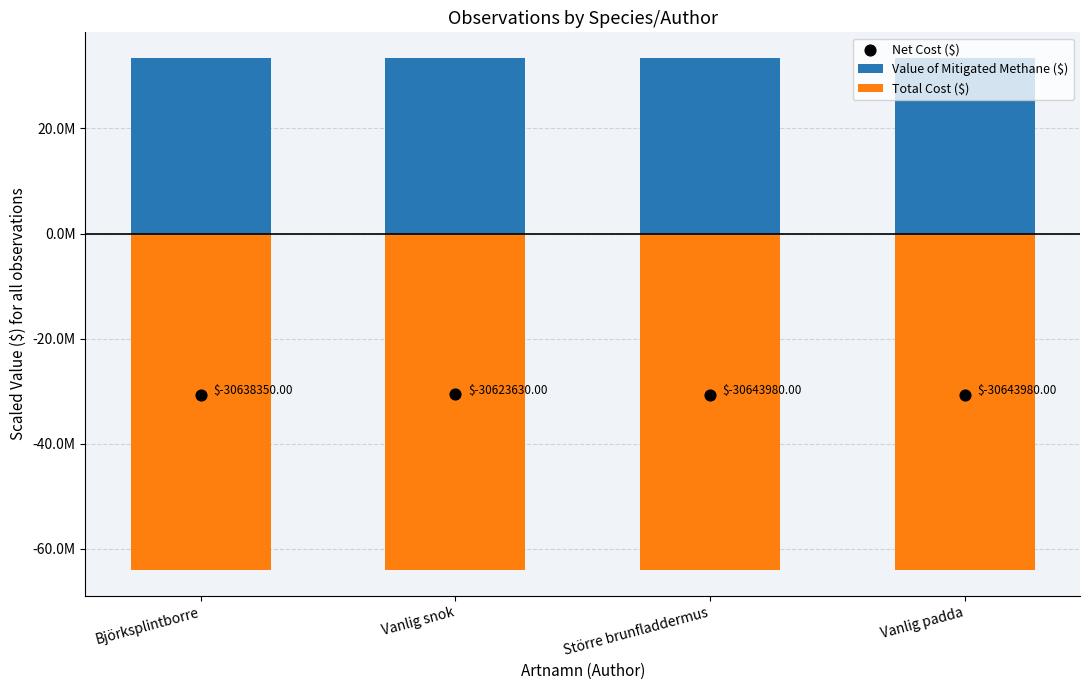

Which series contains the highest Y value?

Value of Mitigated Methane ($)